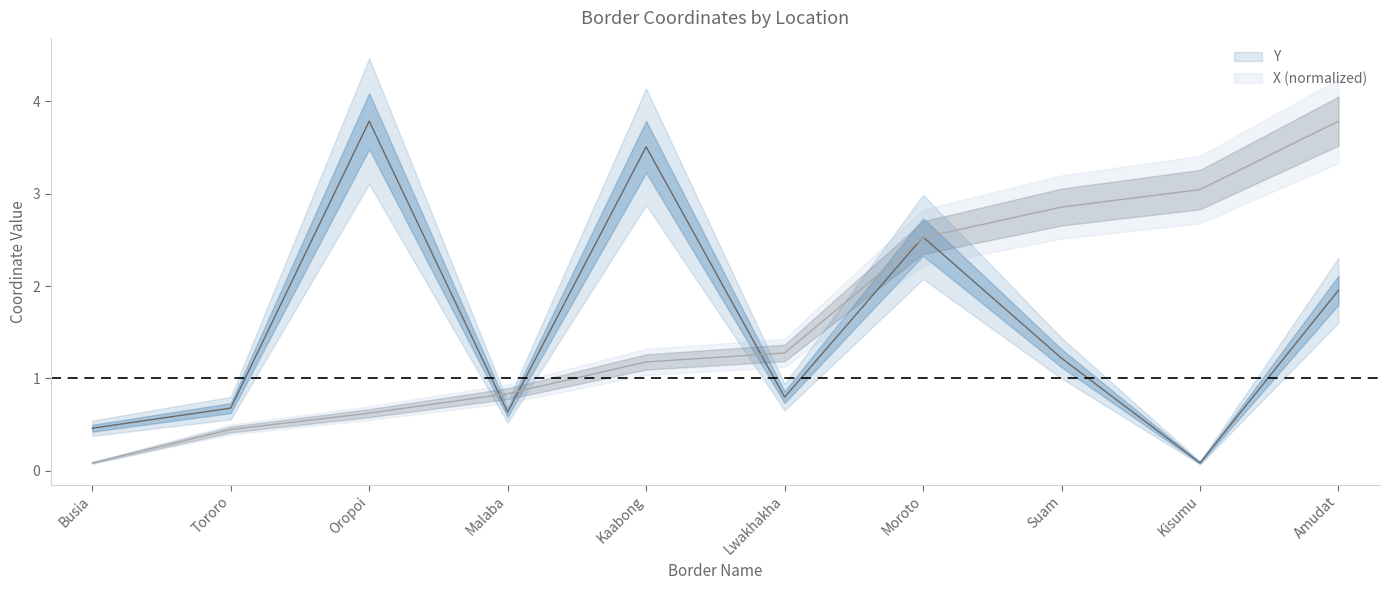

What is the label of the 2nd point from the left?

Tororo